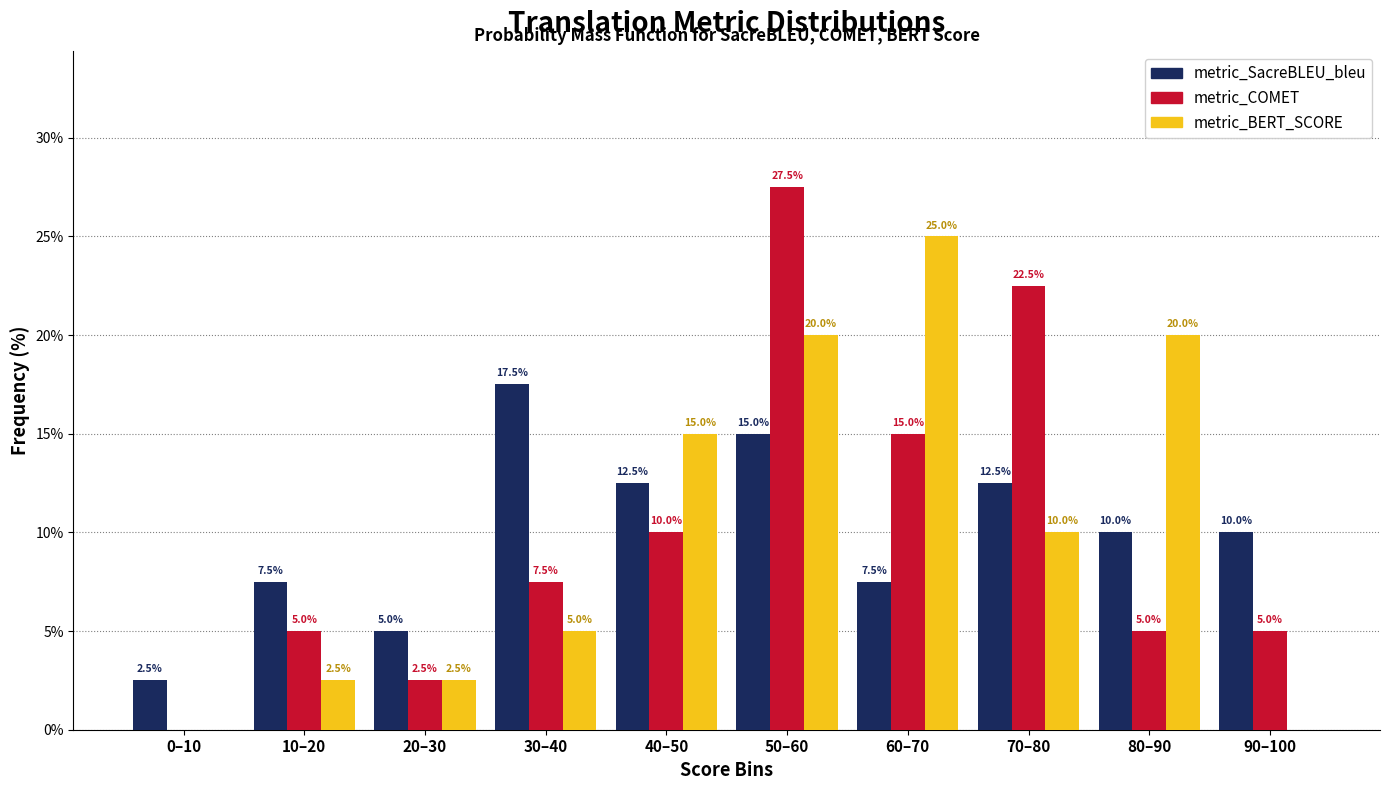

Reading left to right, what are all the values shown in this chart?

metric_SacreBLEU_bleu: 0–10=2.5	10–20=7.5	20–30=5.0	30–40=17.5	40–50=12.5	50–60=15.0	60–70=7.5	70–80=12.5	80–90=10.0	90–100=10.0
metric_COMET: 0–10=0.0	10–20=5.0	20–30=2.5	30–40=7.5	40–50=10.0	50–60=27.5	60–70=15.0	70–80=22.5	80–90=5.0	90–100=5.0
metric_BERT_SCORE: 0–10=0.0	10–20=2.5	20–30=2.5	30–40=5.0	40–50=15.0	50–60=20.0	60–70=25.0	70–80=10.0	80–90=20.0	90–100=0.0